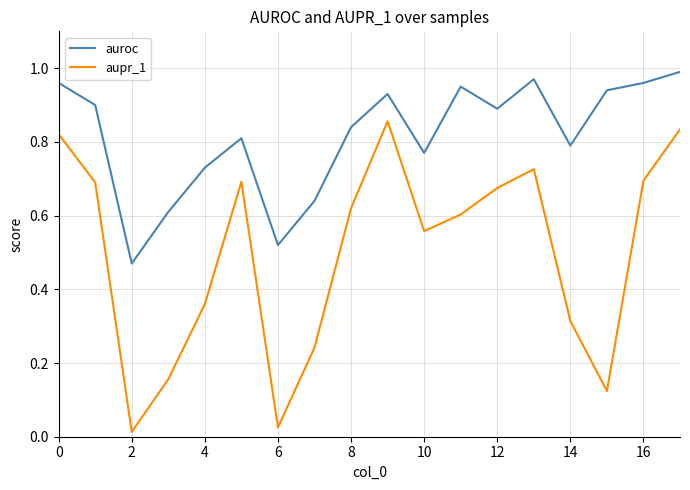

Which series has the largest total across all categories?

auroc